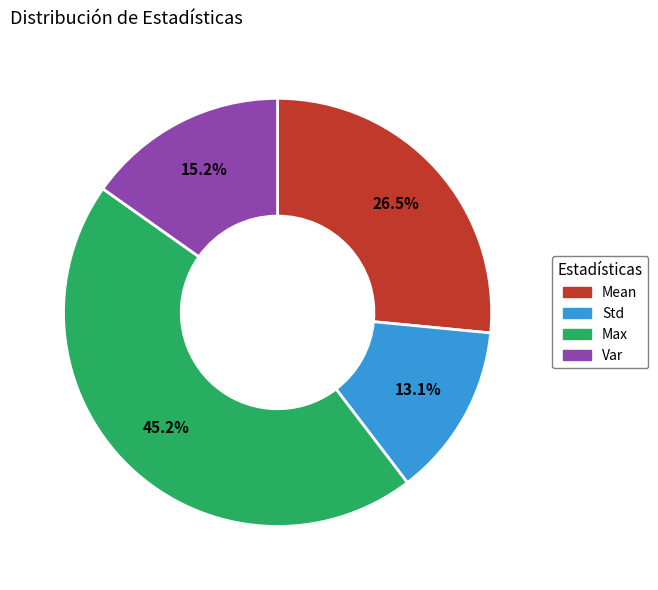

Is there any slice that represents more than half of the pie?

No